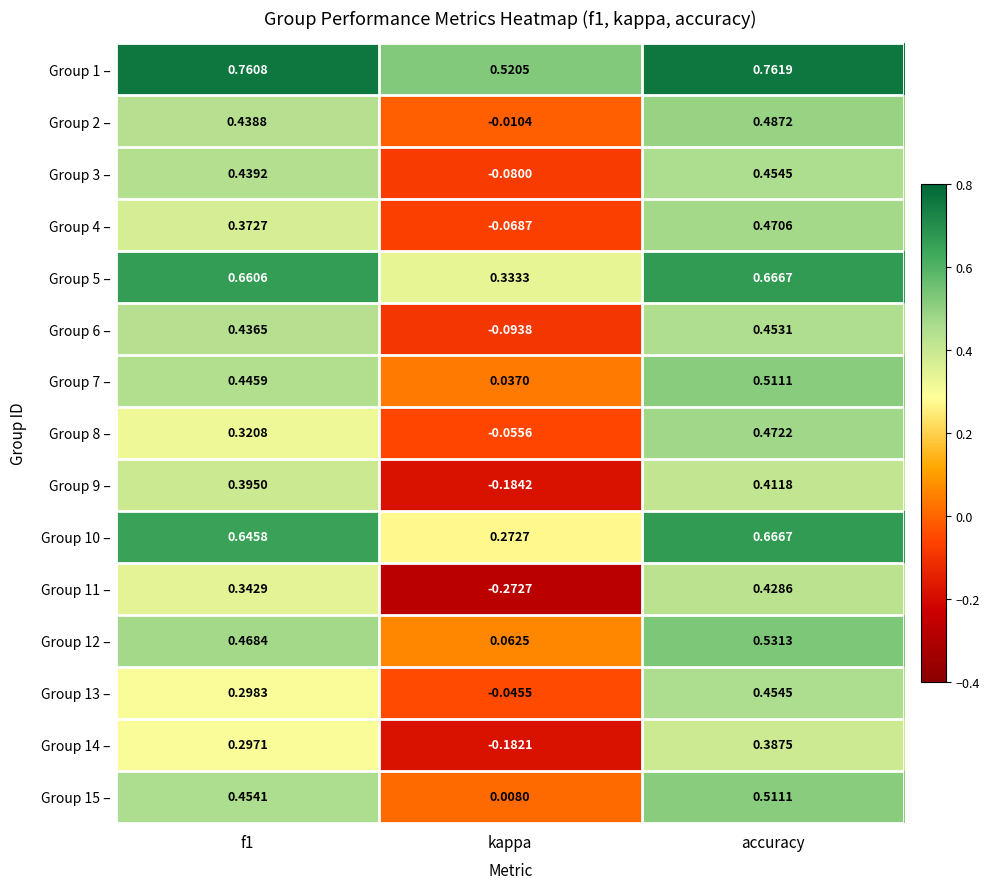

Which series changed the most between f1 and accuracy?

Group 13 –